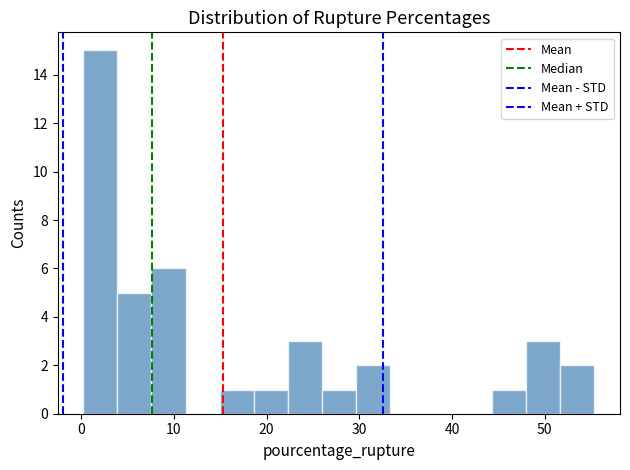

Around what value on the x-axis is the tallest bar? Give the approximate position of its centre, as read against the axis.

2